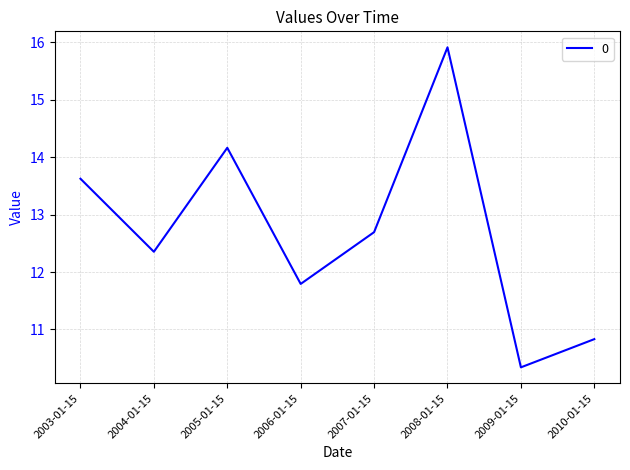

Between 2005-01-15 and 2003-01-15, which is larger?

2005-01-15